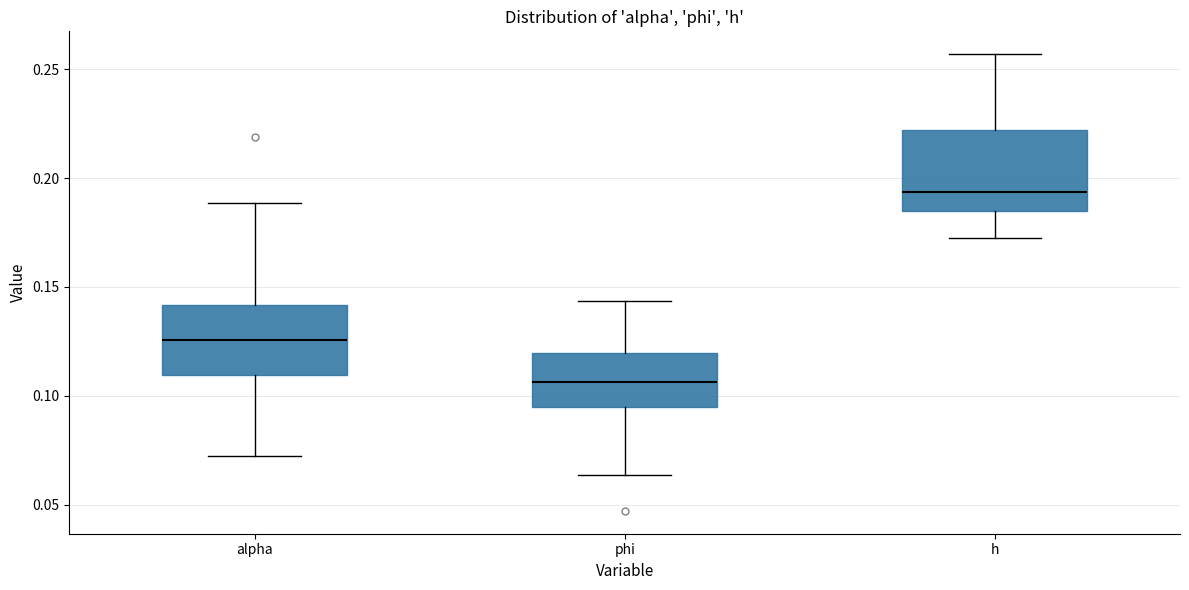

Reading left to right, transcribe this box plot: for each box, give where its median line is, the range the box spans, and where its two whiskers end, as read against the y-axis. The values are not printed on the chart, so give them approximately, as read against the axis.

alpha: median 0.125, box 0.110 to 0.140, whiskers 0.075 to 0.190
phi: median 0.105, box 0.095 to 0.120, whiskers 0.065 to 0.145
h: median 0.195, box 0.185 to 0.220, whiskers 0.175 to 0.255